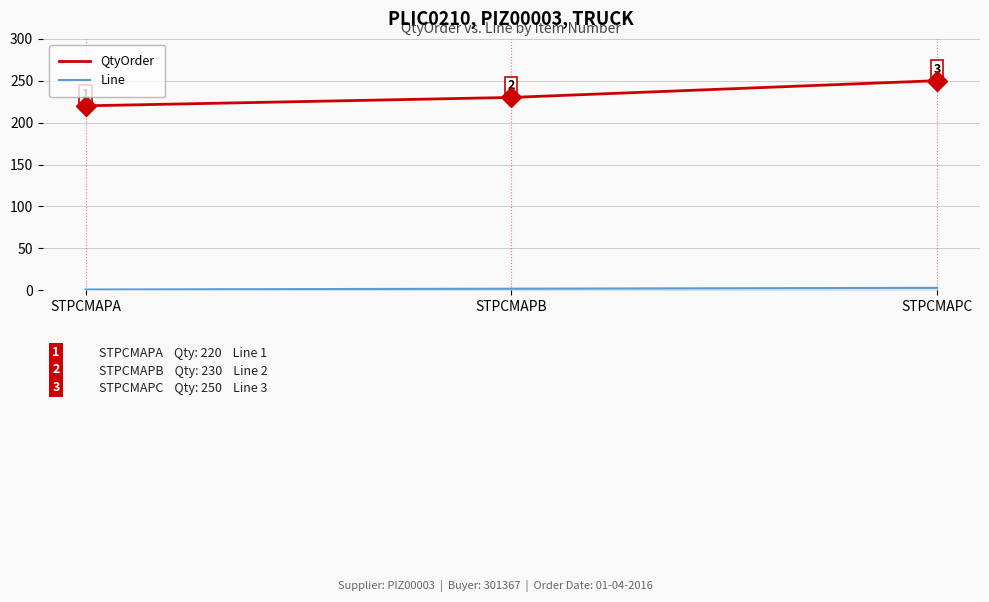

How many distinct data groups are displayed?

2